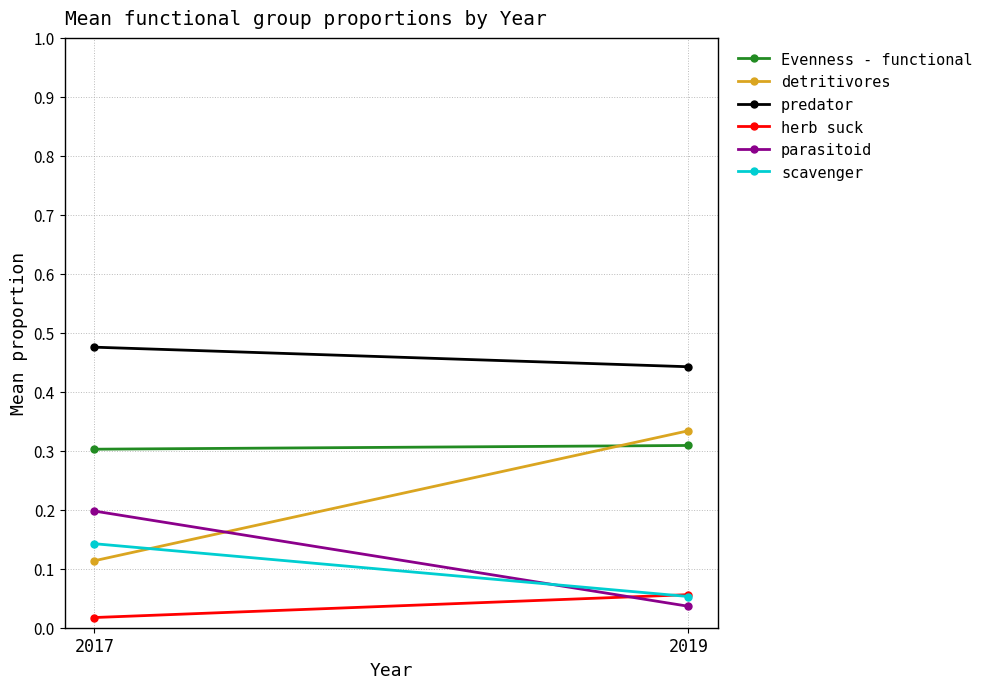

True or false: herb suck has a value of 0.0 at 2017.

True